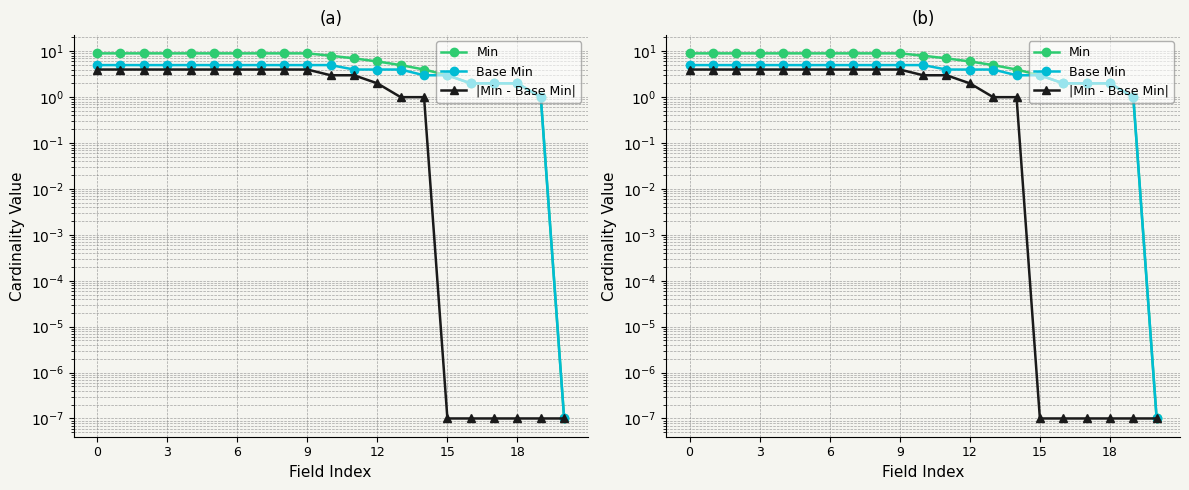

Is the value of |Min - Base Min| at 8 greater than the value of Min at 7?

No